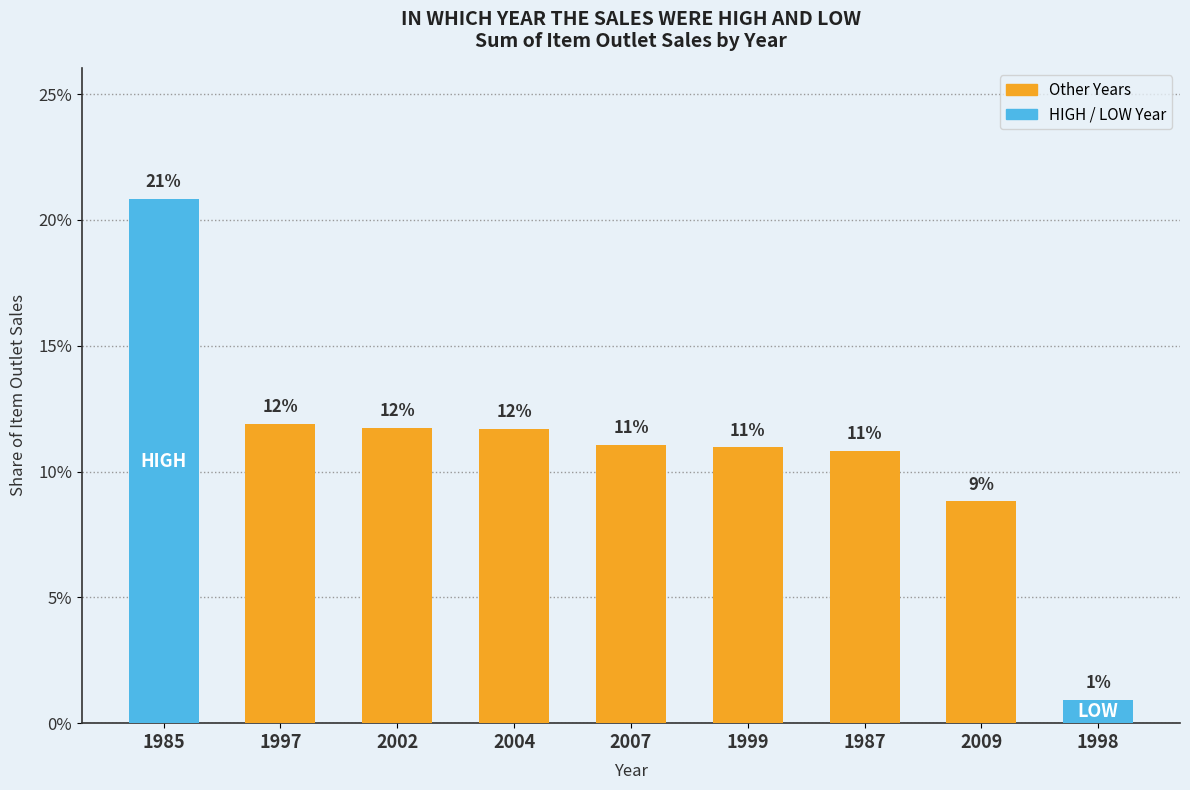

What is the maximum value shown in the chart?

0.2